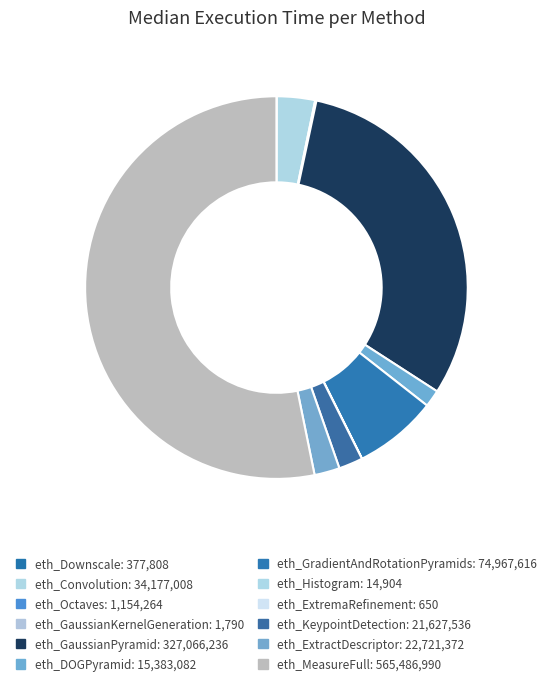

Which slice is the smallest?

eth_ExtremaRefinement